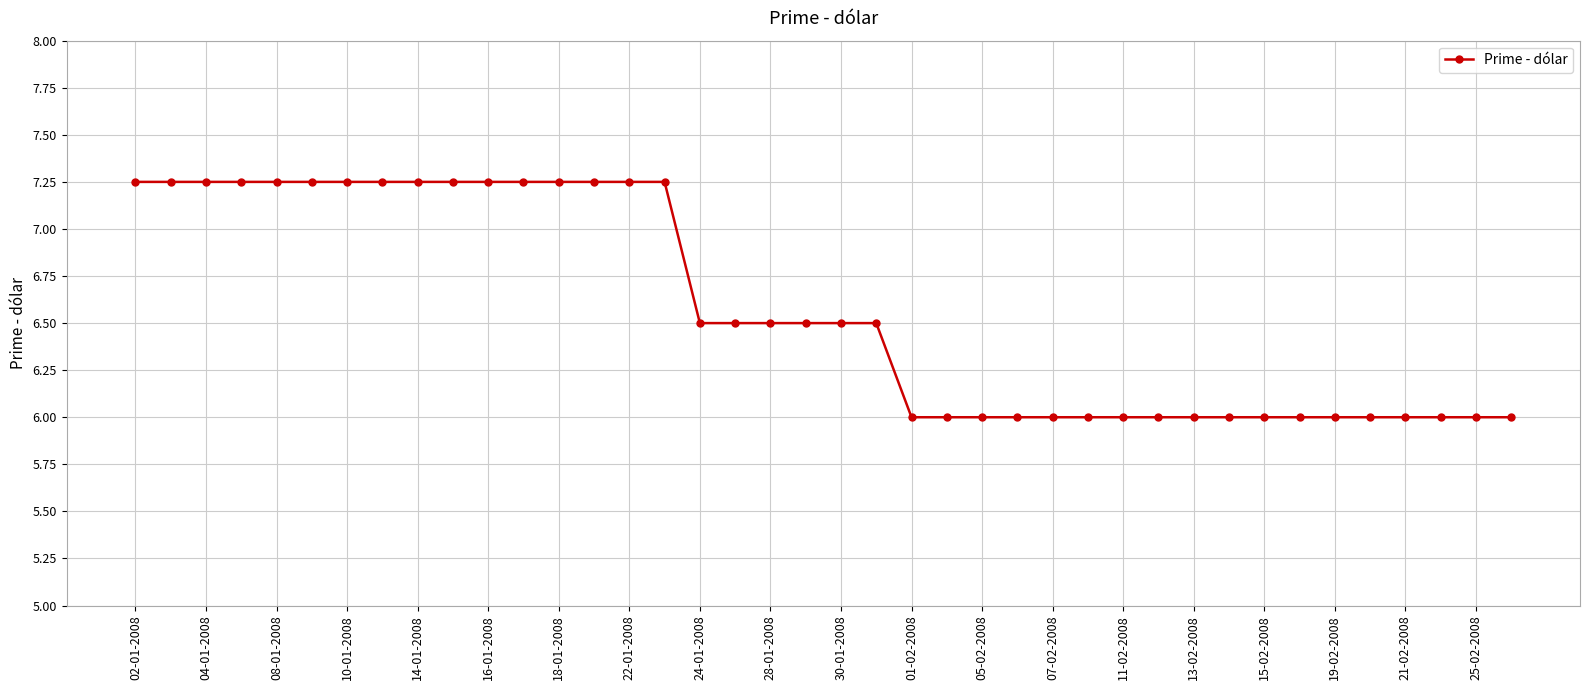

What is the average value?

6.6